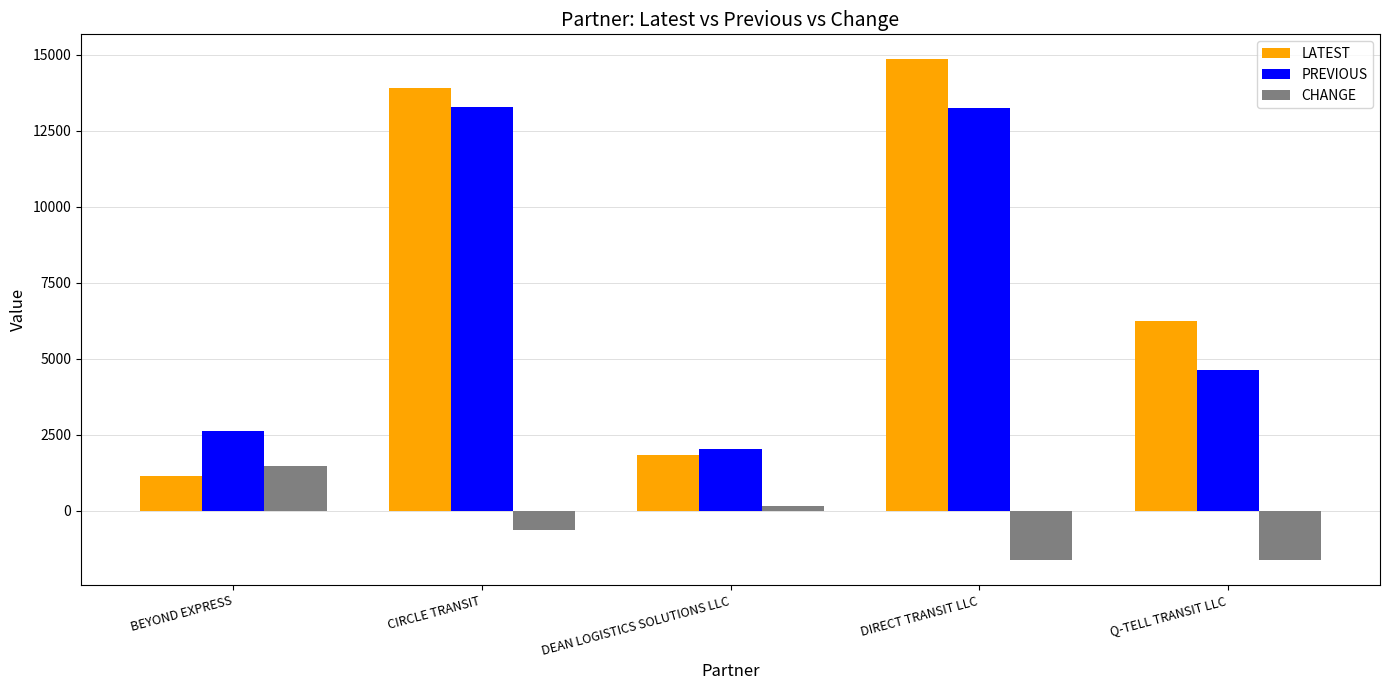

What is the total value across all series at Q-TELL TRANSIT LLC?

9252.2